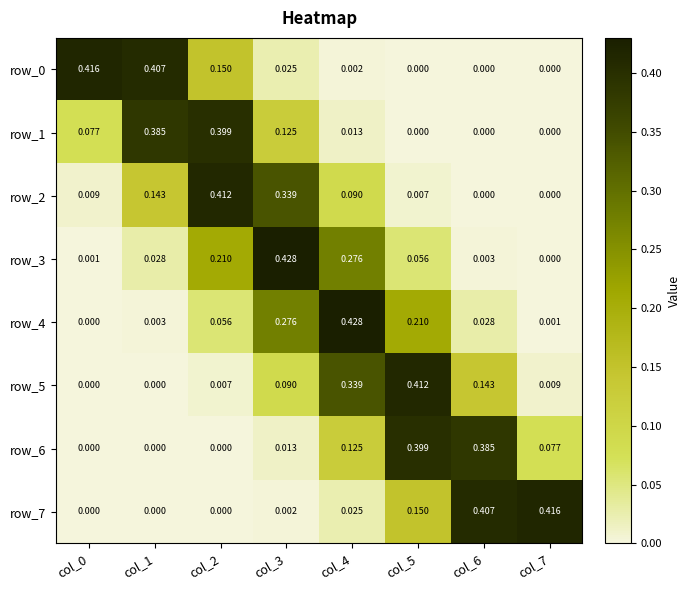

What is the difference between the maximum and minimum values in the row_3 series?

0.4